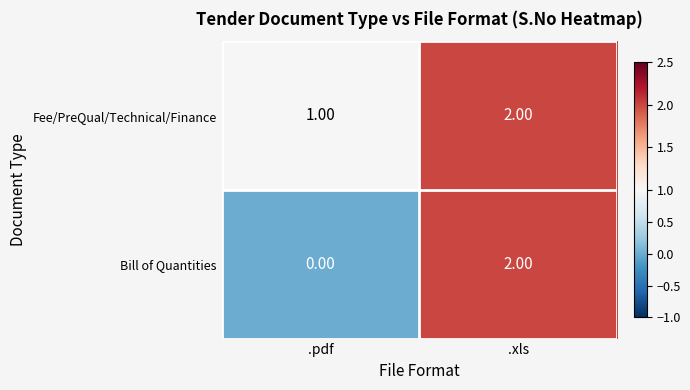

Which series has the largest total across all categories?

Fee/PreQual/Technical/Finance